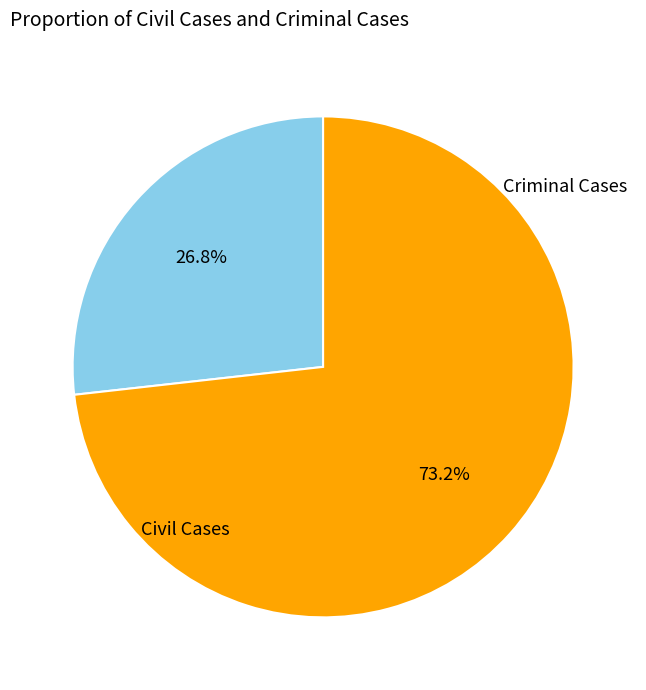

Is there a majority slice in this chart?

Yes